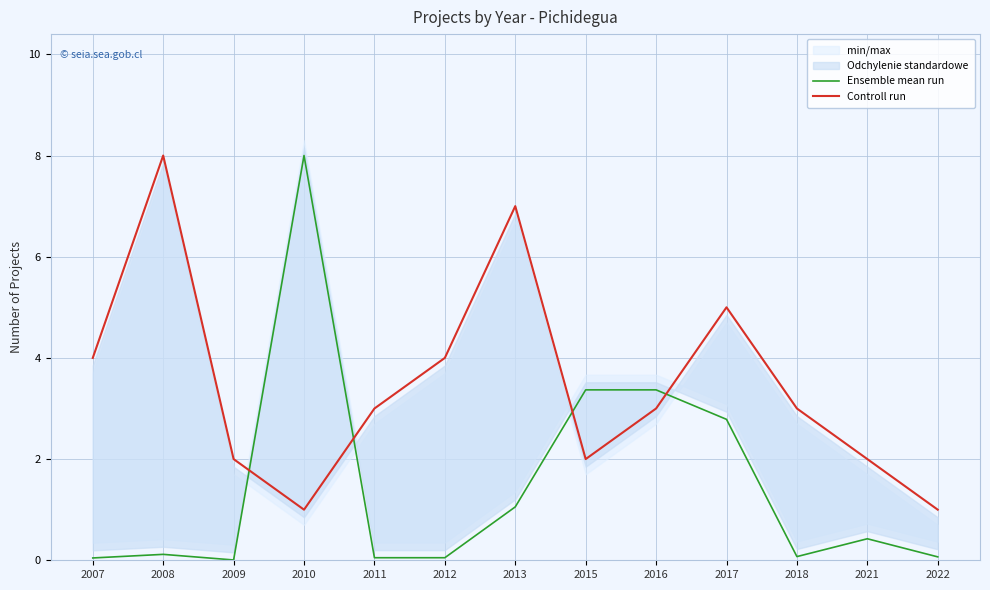

At which category does the chart reach its minimum across all series?

2009